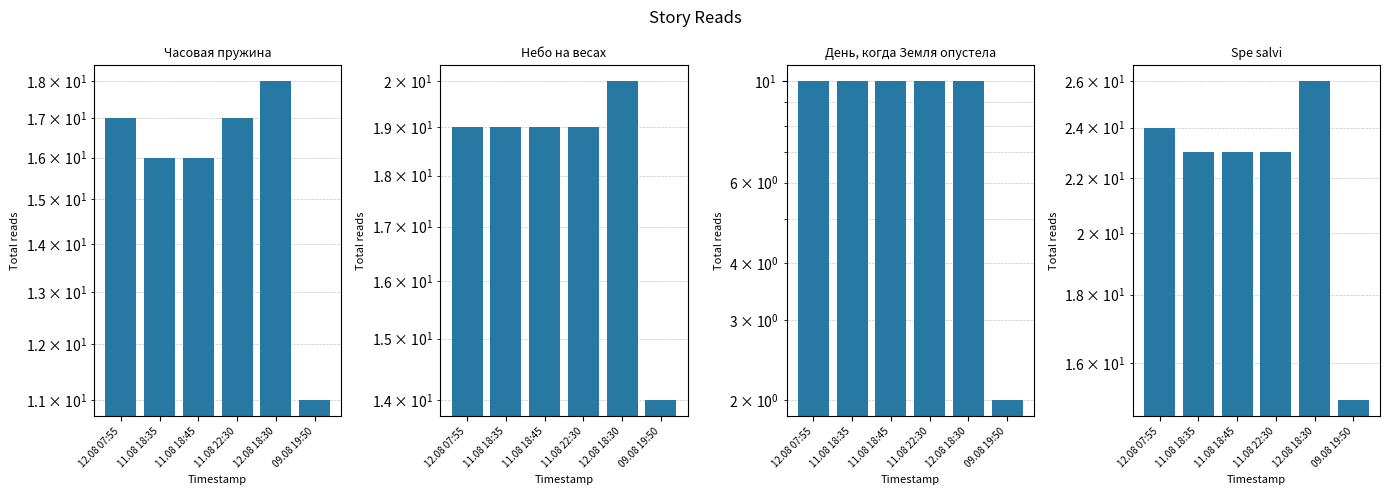

What is the difference between the highest and lowest values at 11.08 18:35?

13